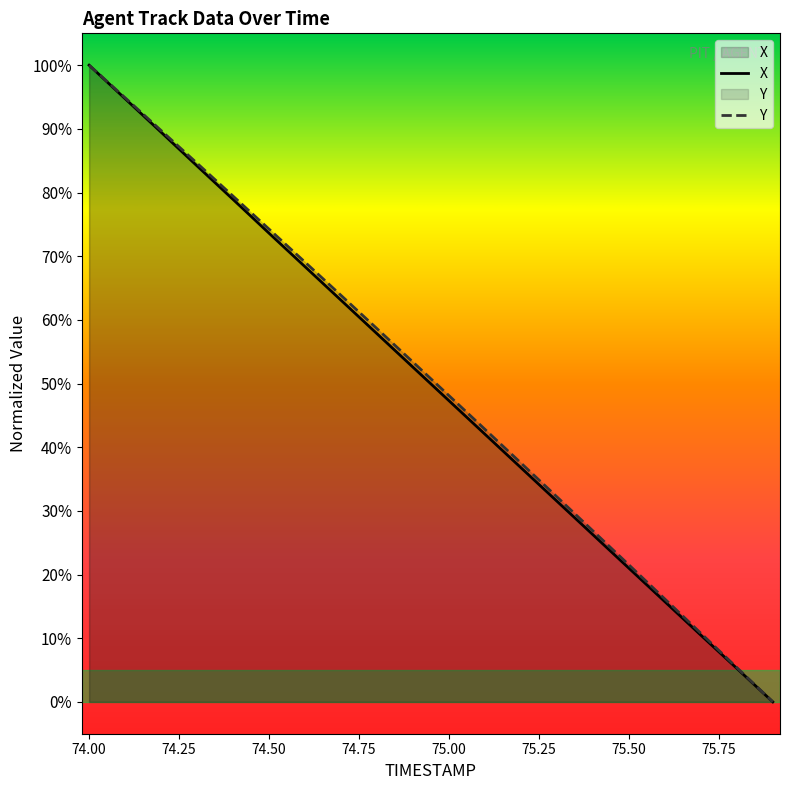

Between 74.4 and 75.1, which is larger?

74.4